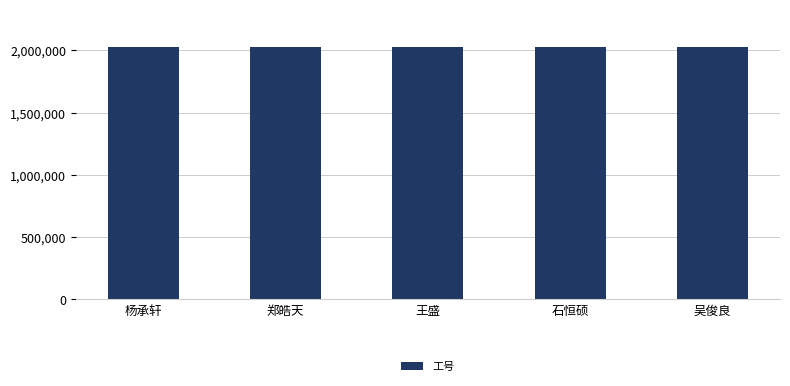

Is it true that the value at 郑皓天 is 2026002?

True